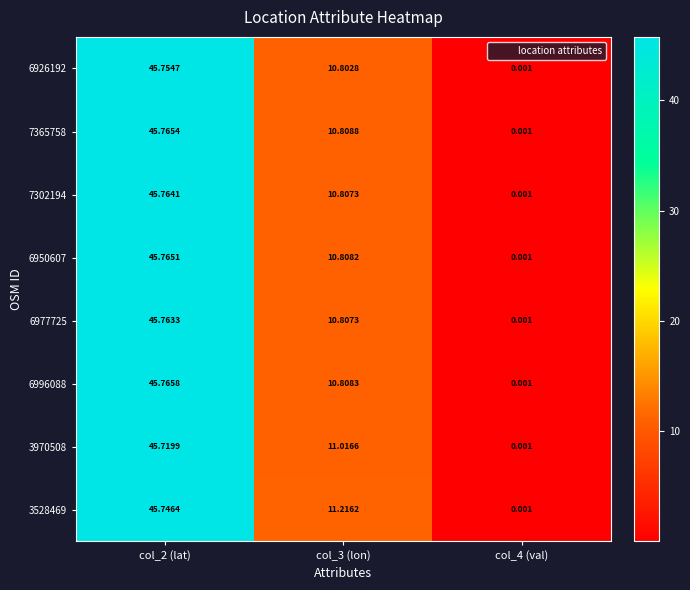

Is the value of 3970508 at col_3 (lon) greater than the value of 7365758 at col_2 (lat)?

No